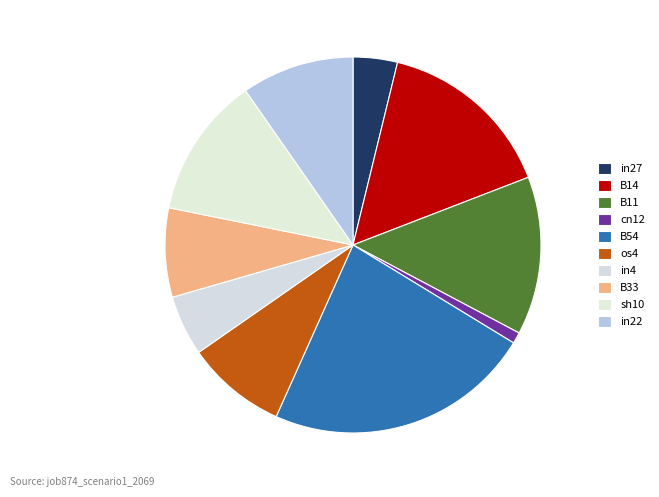

How many slices are in this pie chart?

10